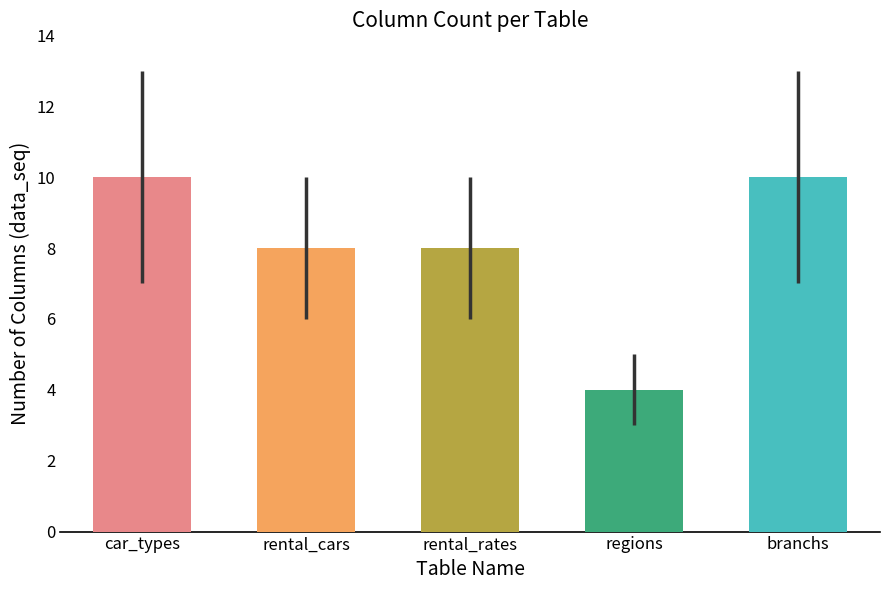

What position from the right is rental_rates?

3